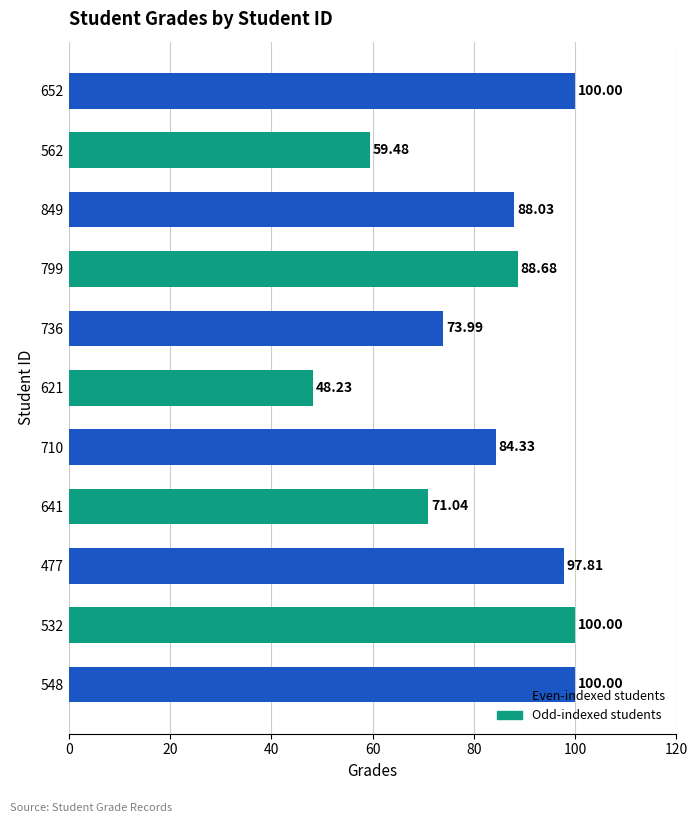

Which has a higher value, 849 or 548?

548